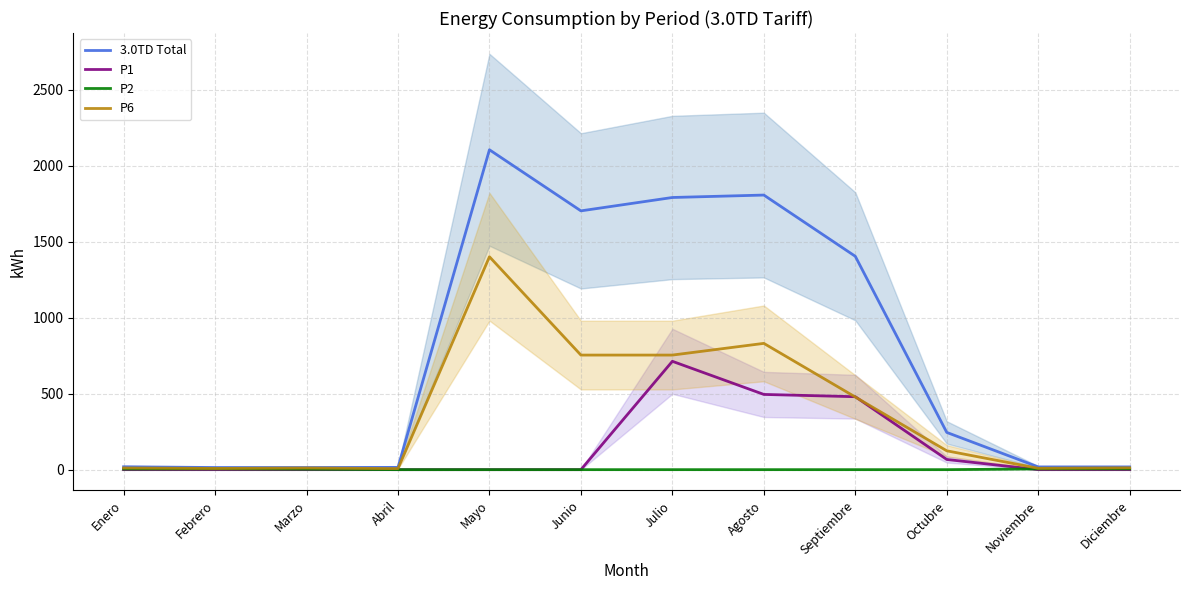

Reading left to right, transcribe all the data shown in this chart.

3.0TD Total: Enero=19	Febrero=14	Marzo=14	Abril=15	Mayo=2105	Junio=1703	Julio=1791	Agosto=1807	Septiembre=1404	Octubre=245	Noviembre=18	Diciembre=18
P1: Enero=0	Febrero=0	Marzo=0	Abril=0	Mayo=0	Junio=0	Julio=713	Agosto=495	Septiembre=480	Octubre=67	Noviembre=0	Diciembre=0
P2: Enero=4	Febrero=5	Marzo=3	Abril=0	Mayo=0	Junio=0	Julio=0	Agosto=0	Septiembre=0	Octubre=0	Noviembre=5	Diciembre=5
P6: Enero=11	Febrero=8	Marzo=11	Abril=7	Mayo=1401	Junio=754	Julio=754	Agosto=831	Septiembre=478	Octubre=124	Noviembre=9	Diciembre=12